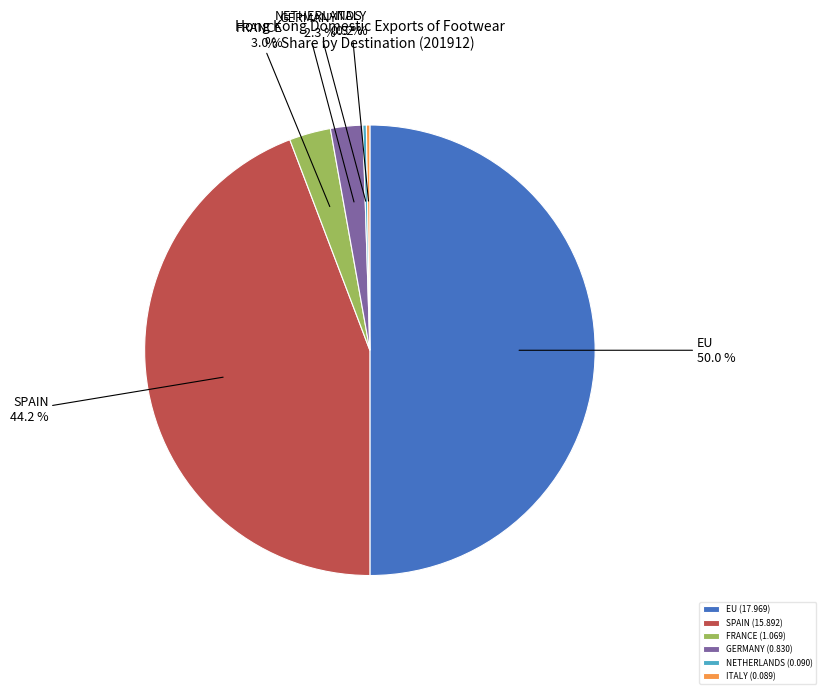

Which has a higher value, GERMANY or FRANCE?

FRANCE